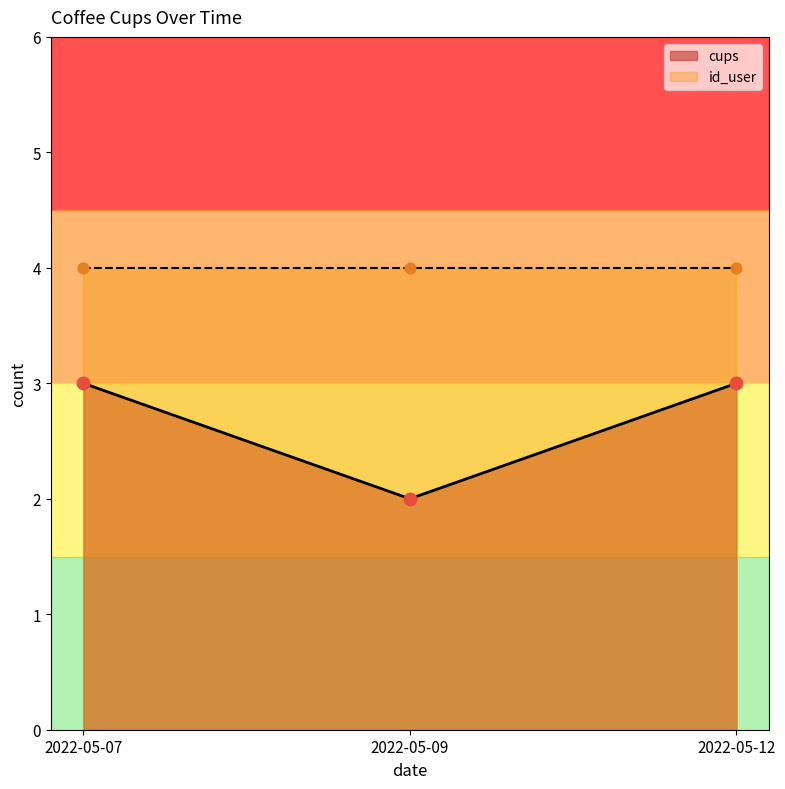

What is the ratio of the value at 2022-05-12 to the value at 2022-05-09?

1.5